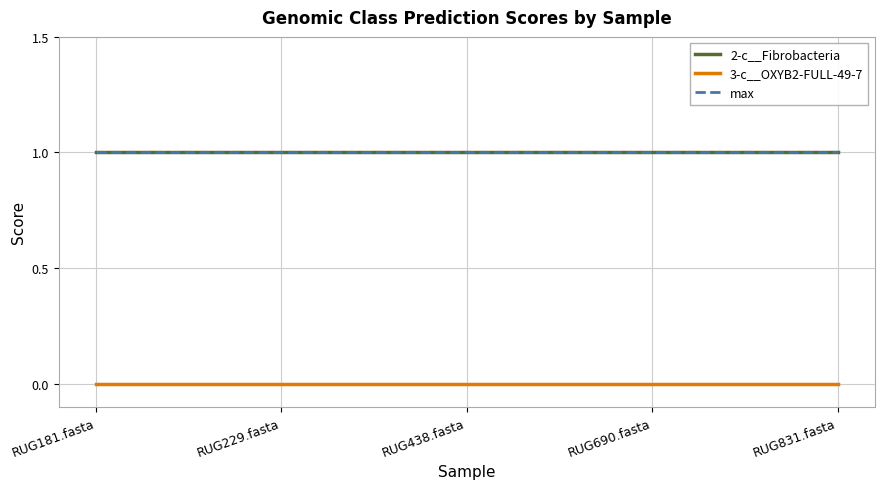

Which series changed the most between RUG181.fasta and RUG438.fasta?

2-c__Fibrobacteria